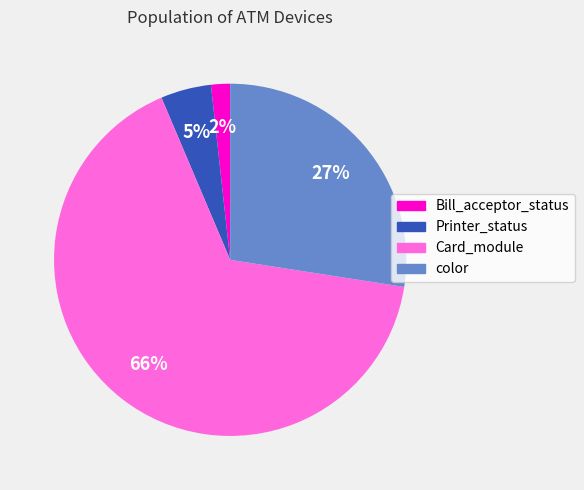

To the nearest percent, what is the difference between the largest and smallest slice percentages?

64%